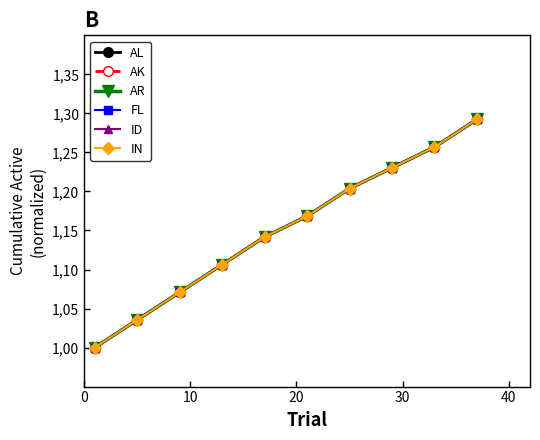

What is the difference between the second highest and second lowest values in the ID series?

0.2